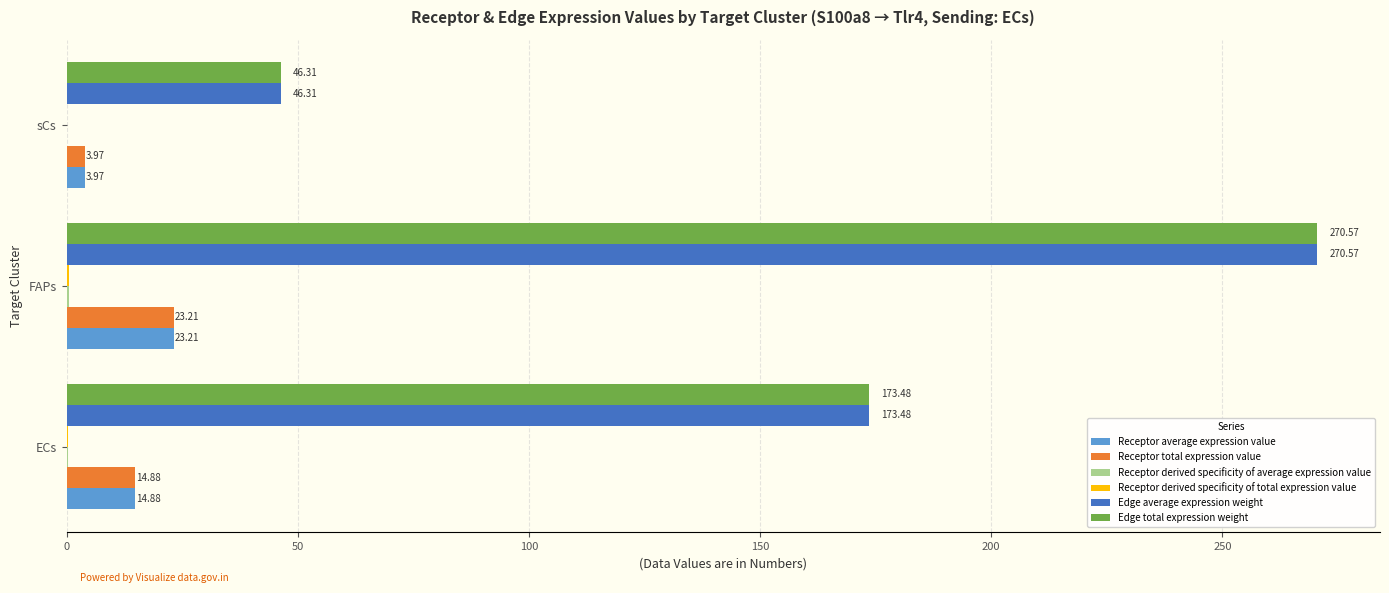

At which category is the sum across all series the highest?

FAPs